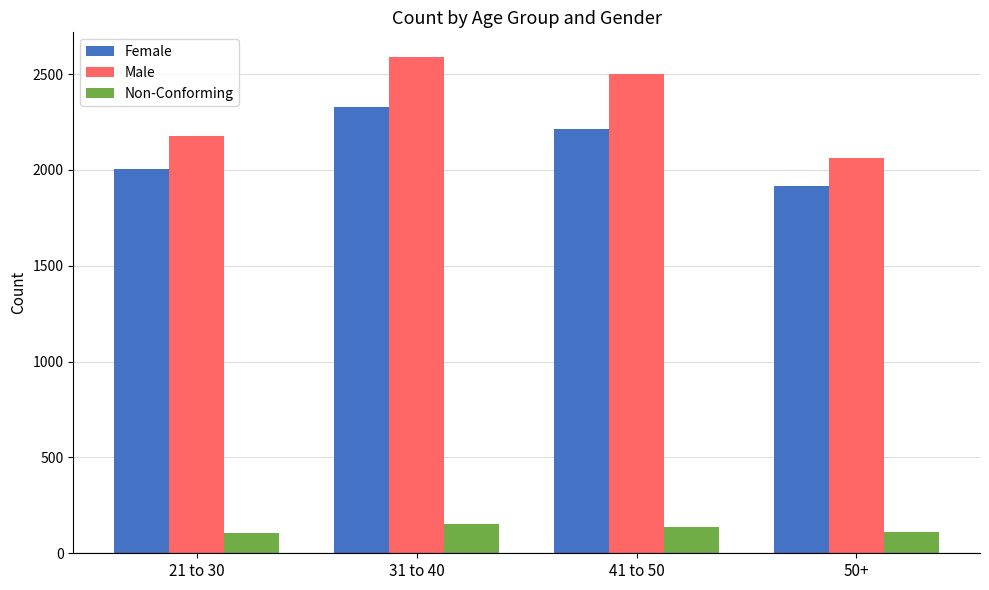

What value does the Non-Conforming series have at 21 to 30?

106